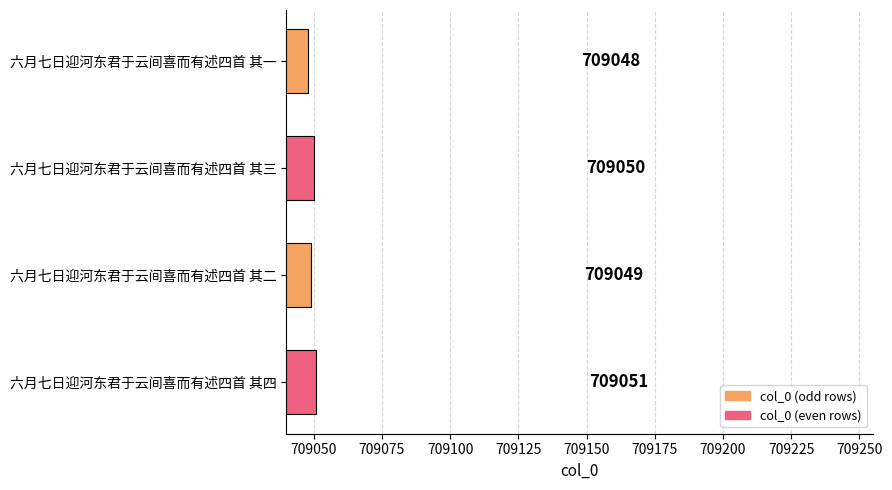

What is the value of the 1st bar from the top?

709048